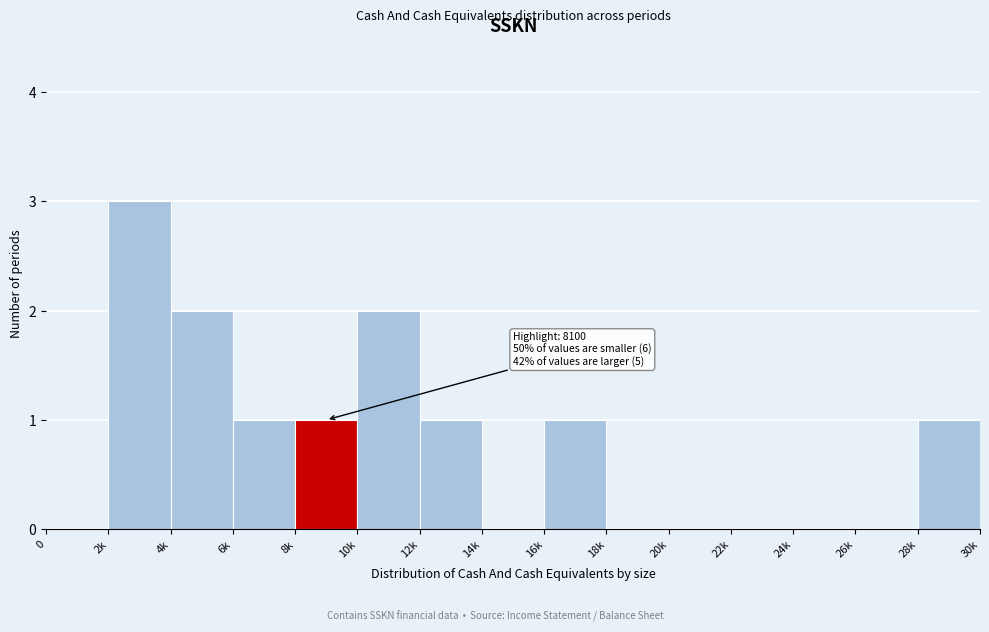

Reading right to left, extract all data points from this chart.

28k=1	26k=0	24k=0	22k=0	20k=0	18k=0	16k=1	14k=0	12k=1	10k=2	8k=1	6k=1	4k=2	2k=3	0=0